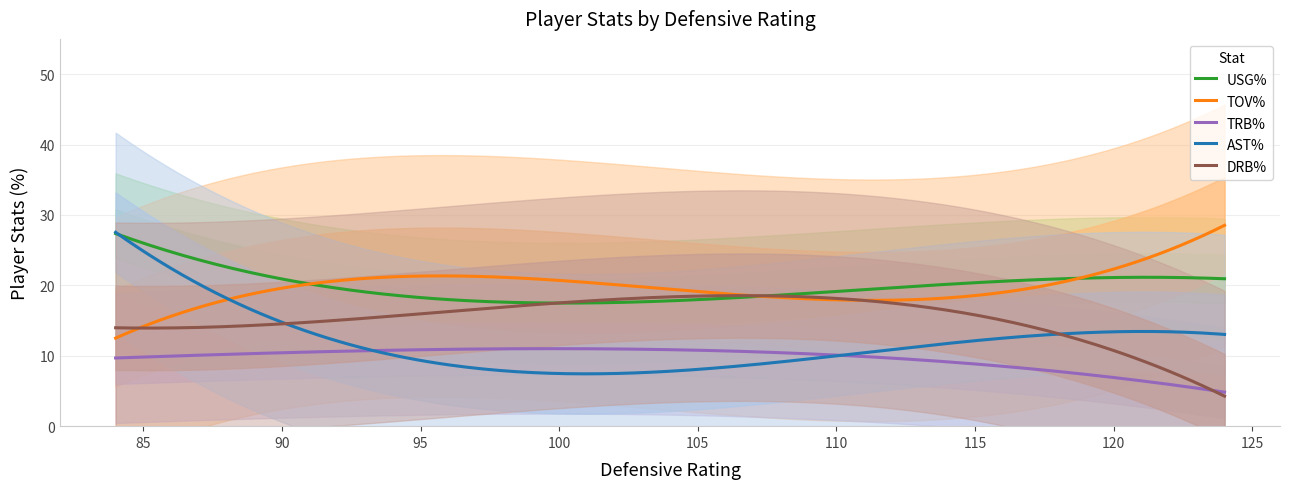

True or false: TRB% and TOV% cross at least once.

False